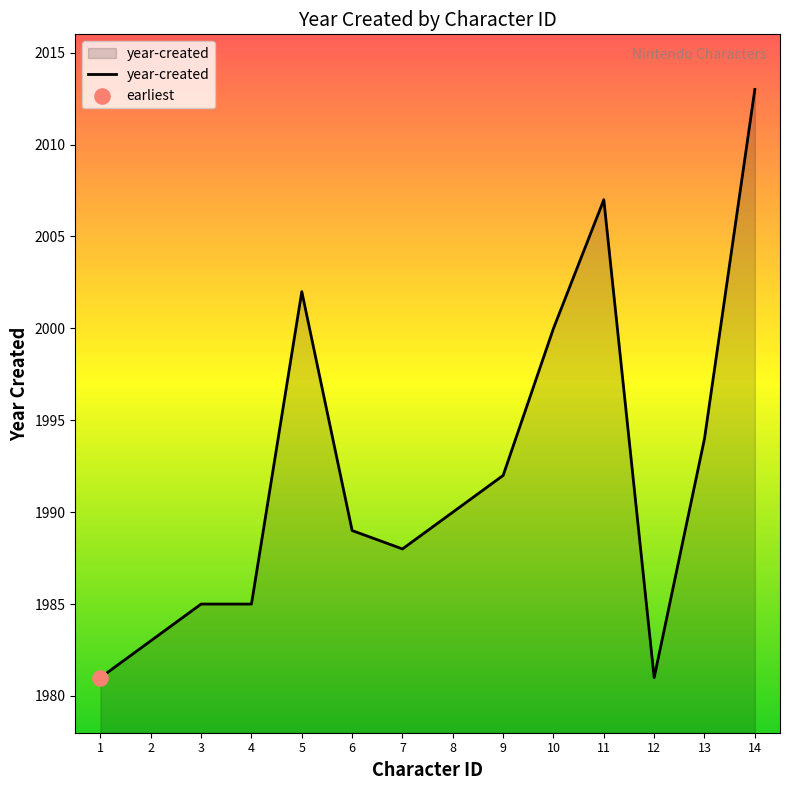

Which has a higher value, 7 or 6?

6